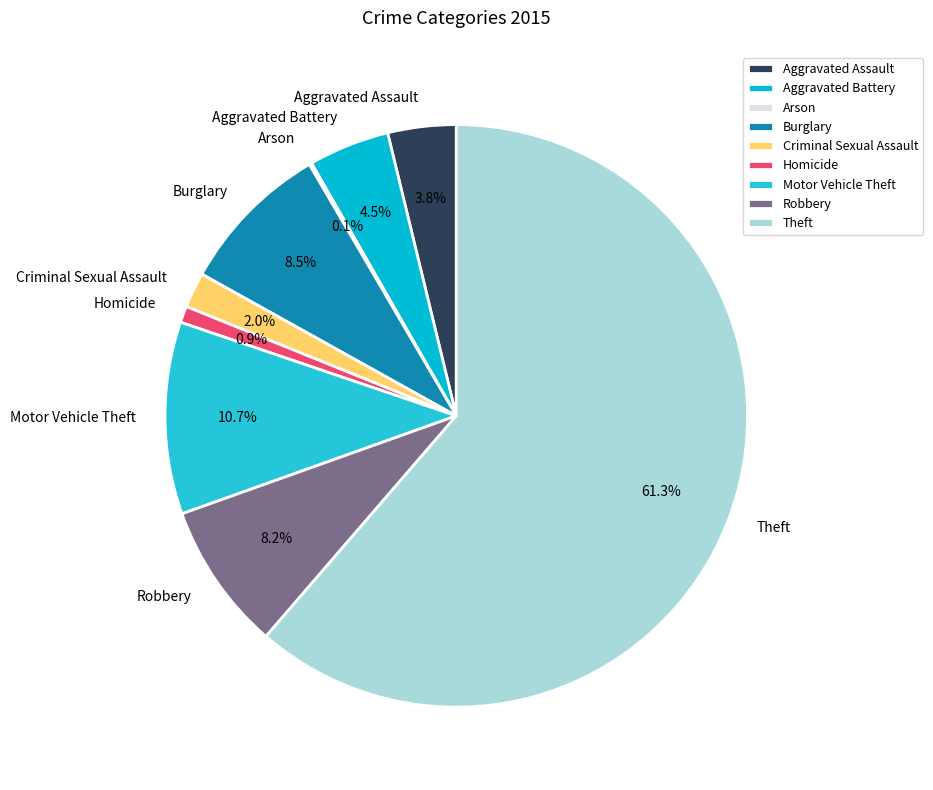

What is the ratio of the value at Motor Vehicle Theft to the value at Aggravated Battery?

2.4